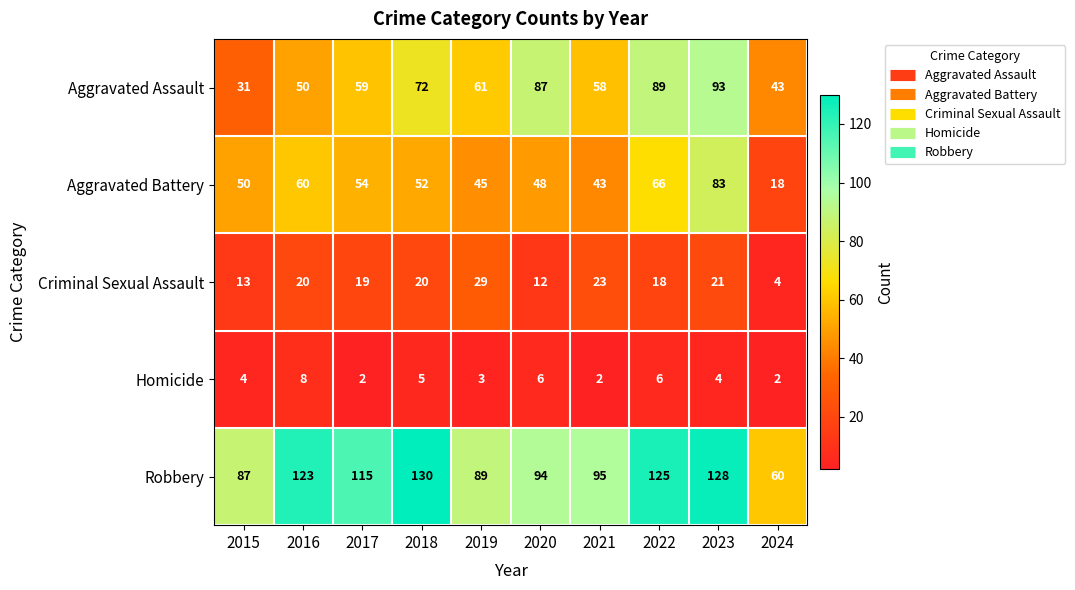

What is the sum of the Robbery values at 2020 and 2017?

209